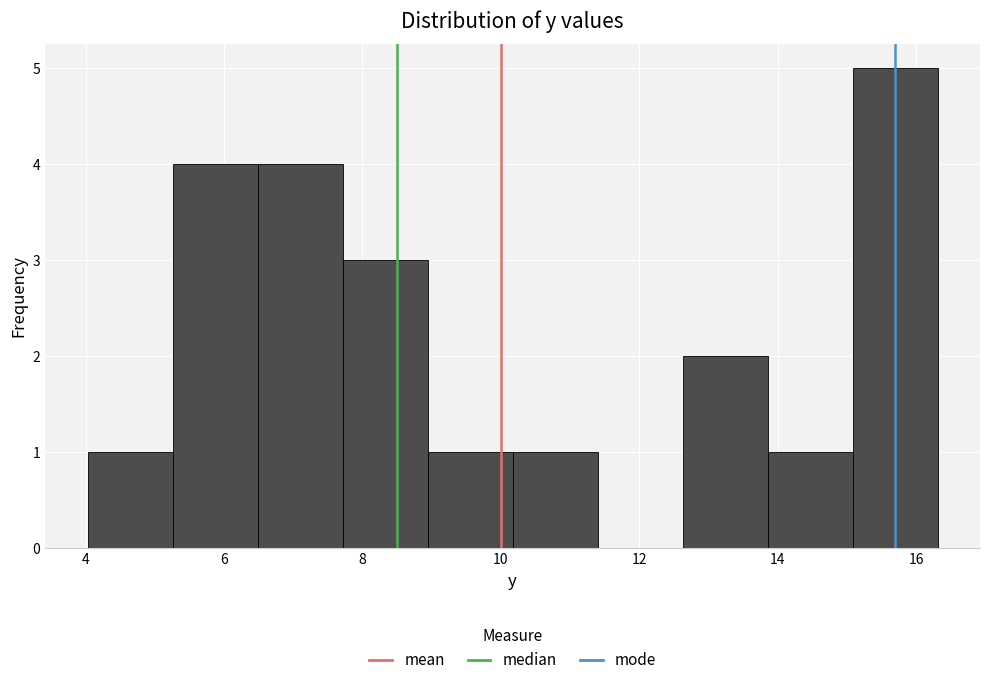

Reading left to right, list every bar in this chart as the range it spans on the x-axis followed by its height. Neither the bar edges nor the heights are printed on the chart, so give them approximately, as read against the axes.

4.0 to 5.2: 1
5.2 to 6.4: 4
6.4 to 7.8: 4
7.8 to 9.0: 3
9.0 to 10.2: 1
10.2 to 11.4: 1
11.4 to 12.6: 0
12.6 to 13.8: 2
13.8 to 15.0: 1
15.0 to 16.4: 5